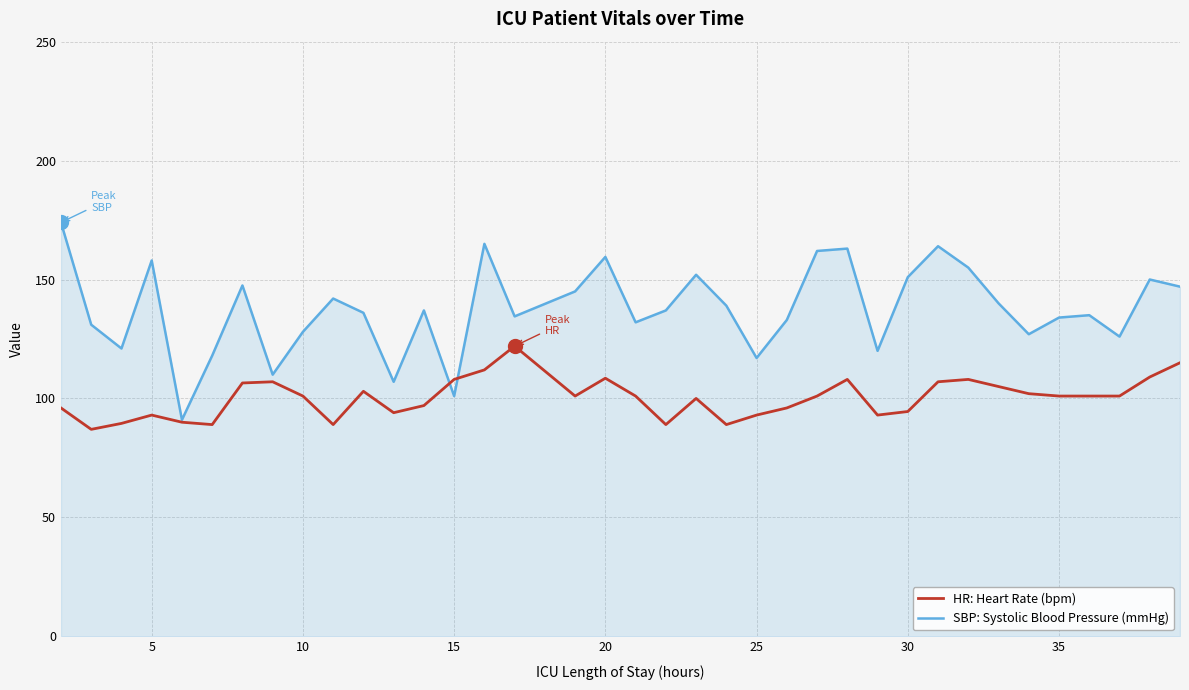

What is the difference between the second highest and second lowest values in the SBP: Systolic Blood Pressure (mmHg) series?

64.0